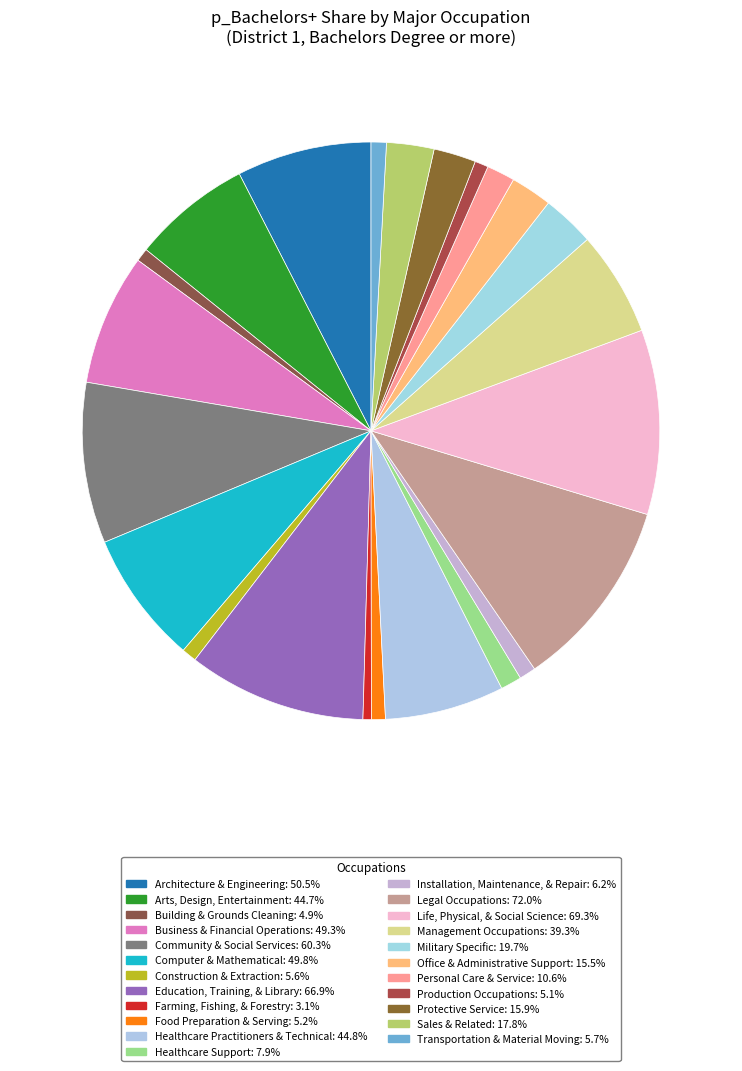

True or false: Office & Administrative Support accounts for 14% of the total.

False